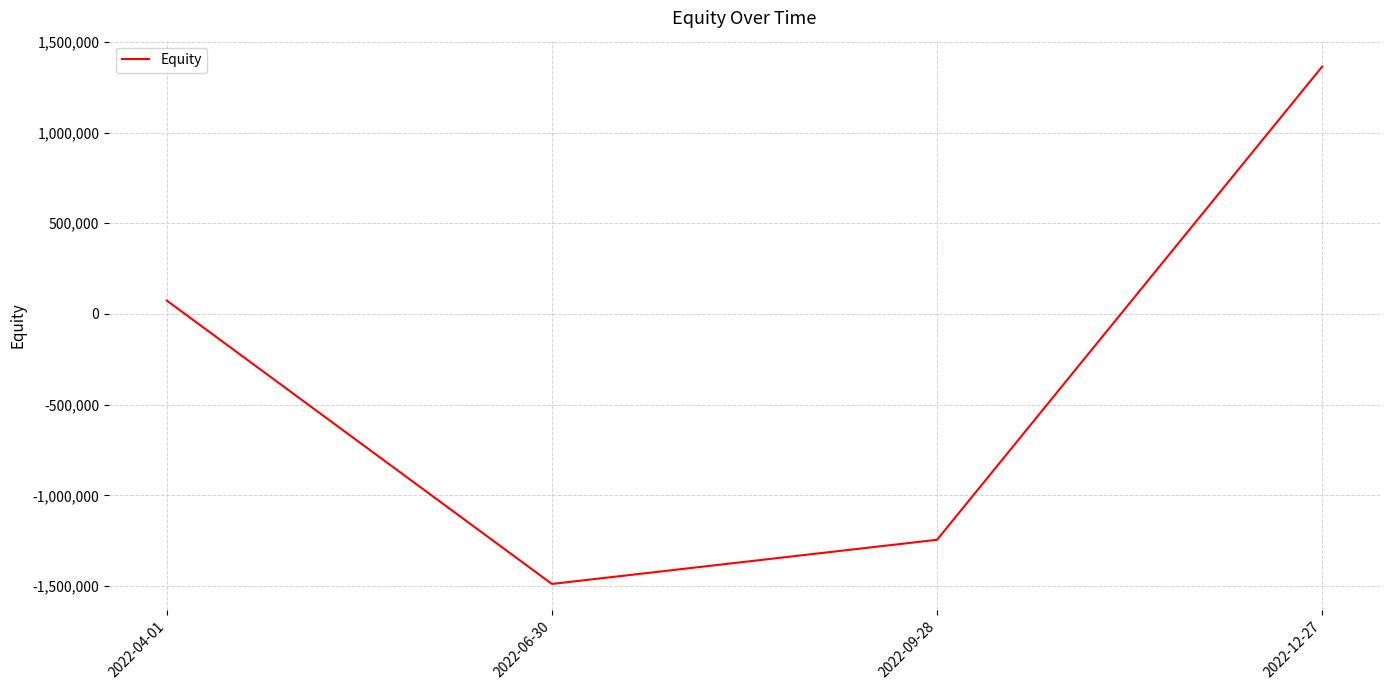

What position from the left is 2022-06-30?

2